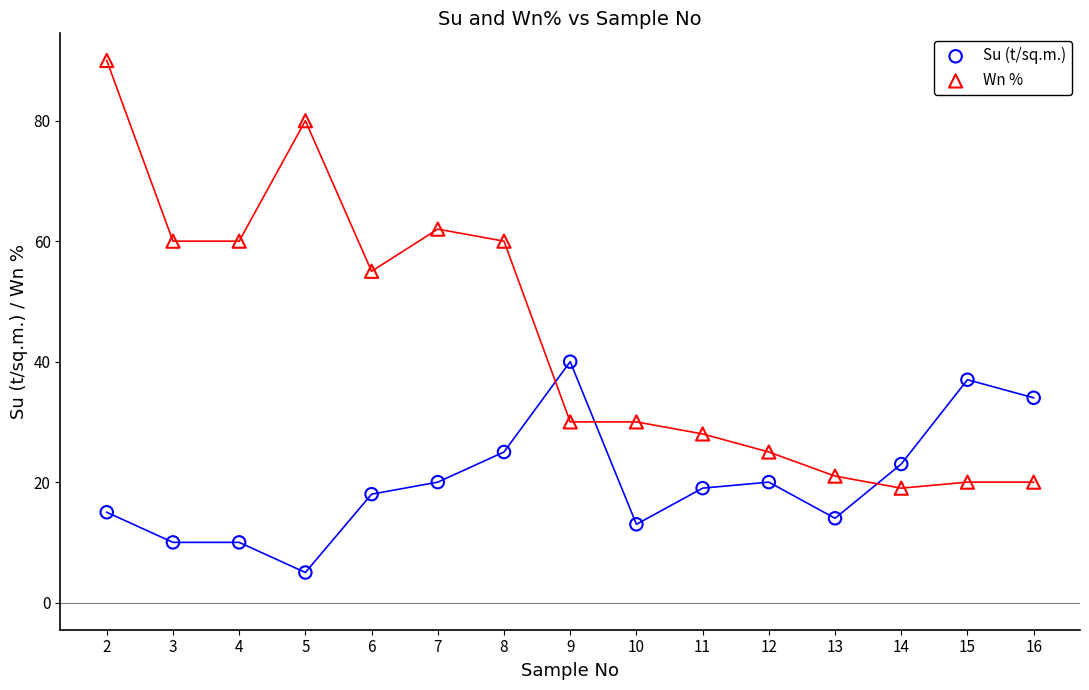

Across all data points, what is the range of X values (max minus min)?

14